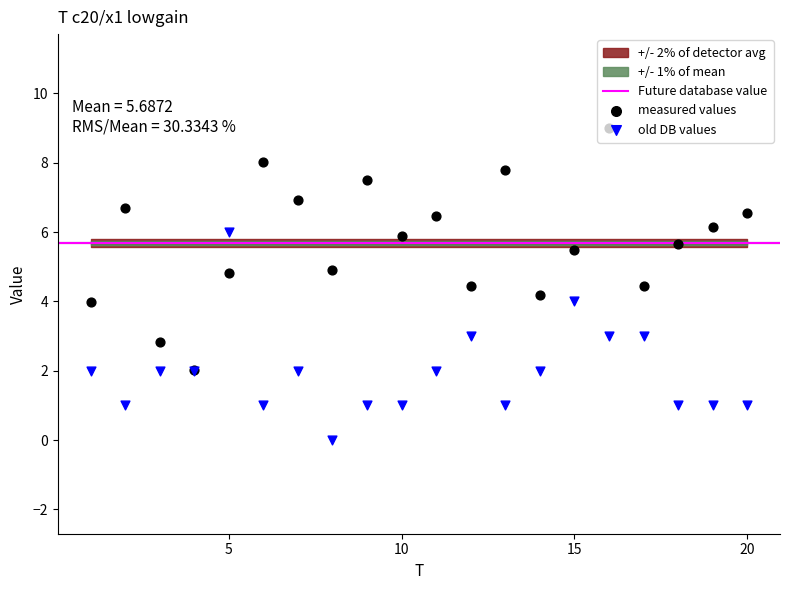

At which category is the sum across all series the highest?

16